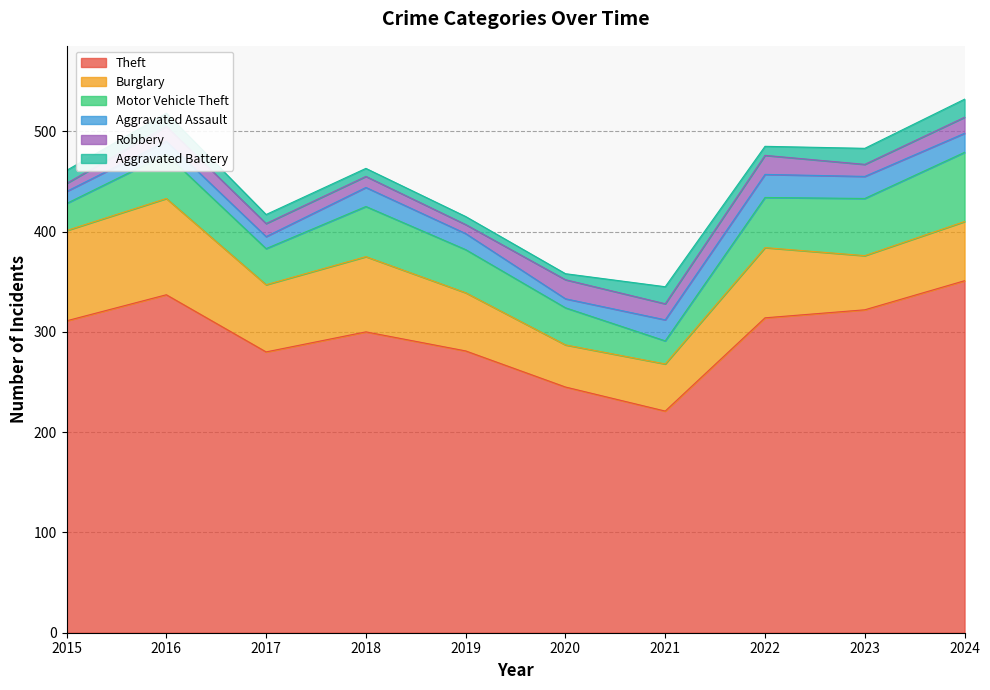

Is it true that Aggravated Assault equals 22 at 2023?

True